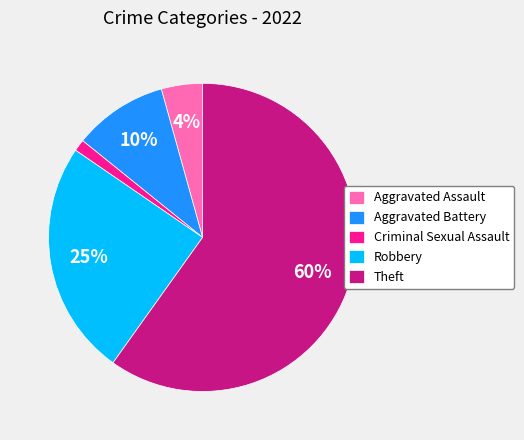

Which has a higher value, Aggravated Assault or Criminal Sexual Assault?

Aggravated Assault